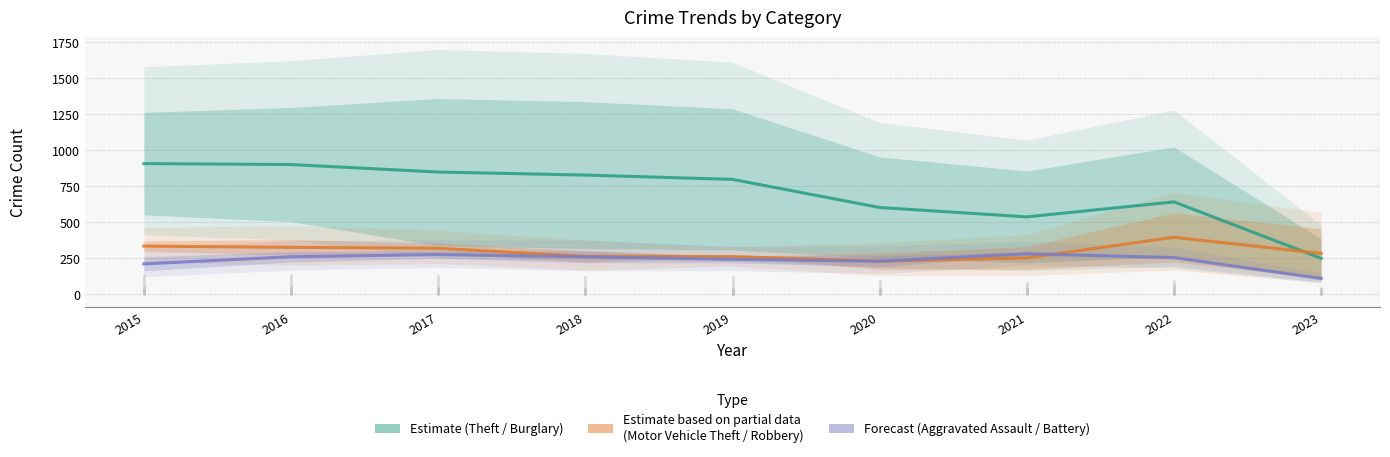

Rank the series by their maximum value, from lowest to highest.

Forecast, Estimate based on partial data, Estimate